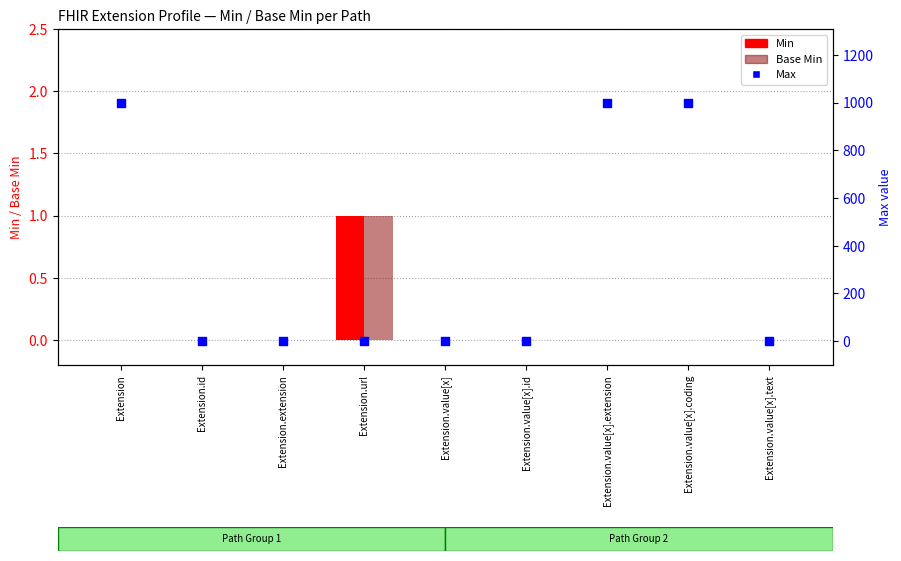

Which series has the widest spread of Y values?

Max